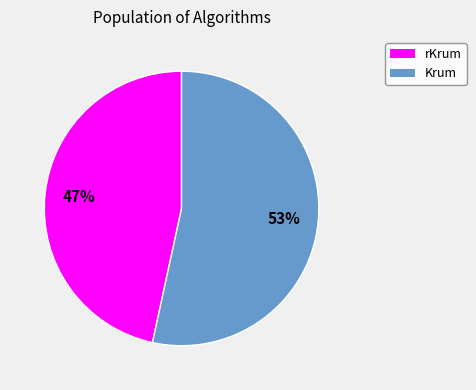

To the nearest percent, what is the average slice percentage?

50%